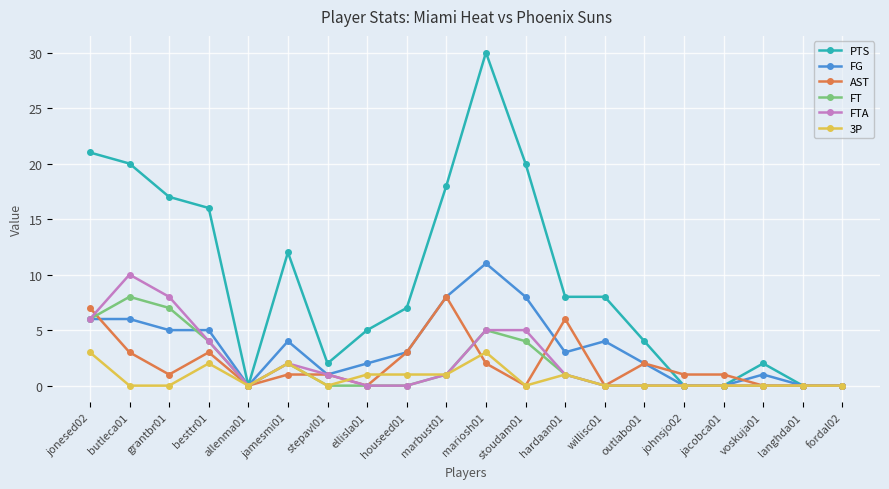

What is the spread (max minus min) of values at houseed01?

7